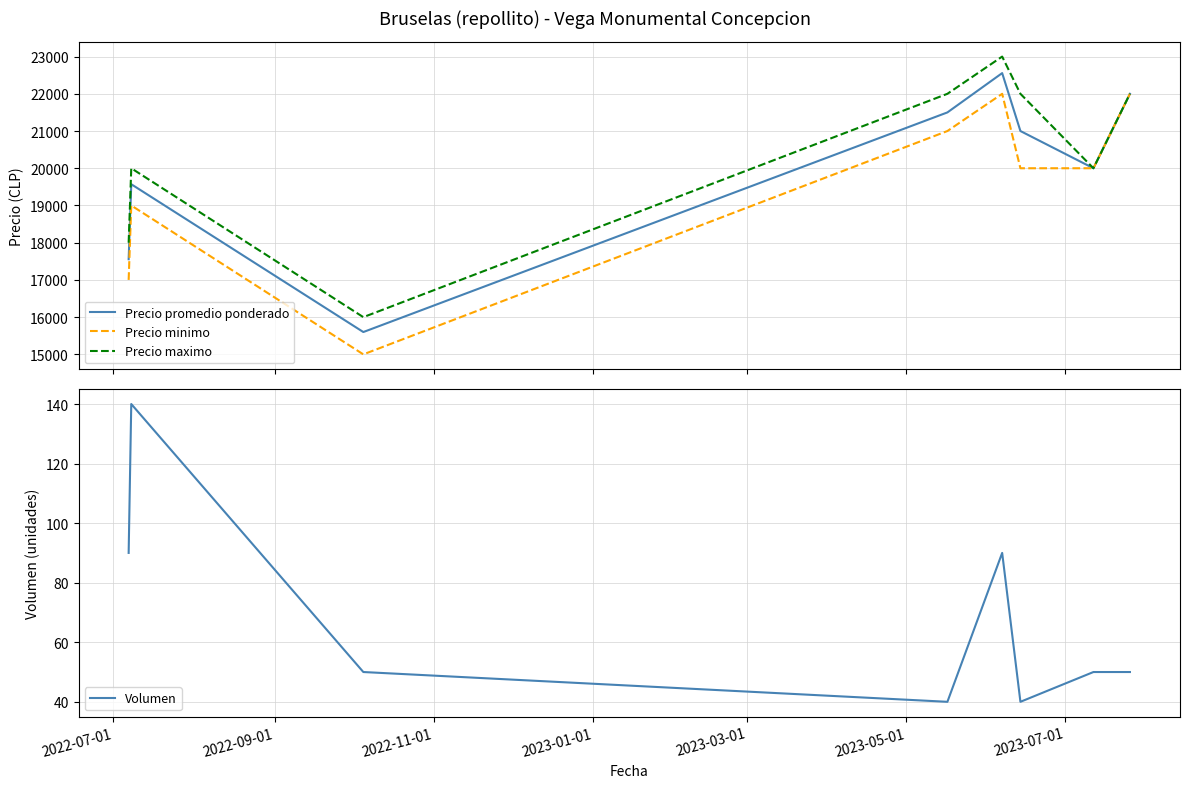

The Precio maximo series shows 20000 at 2023-07-01. True or false?

True